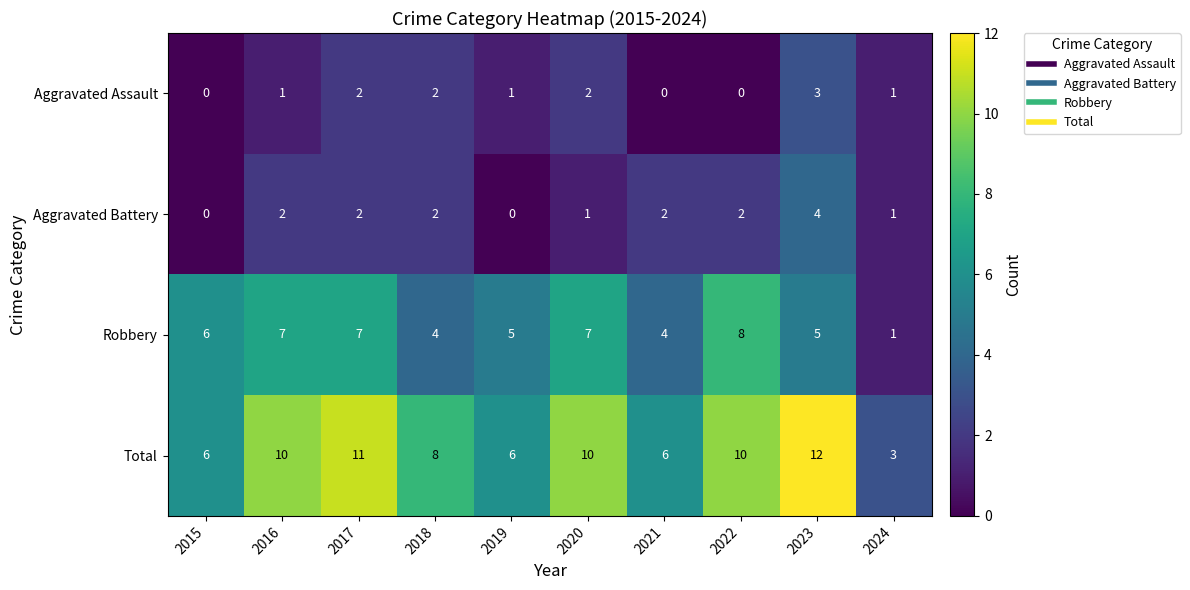

Count the Total values in the range 6 to 10.

7